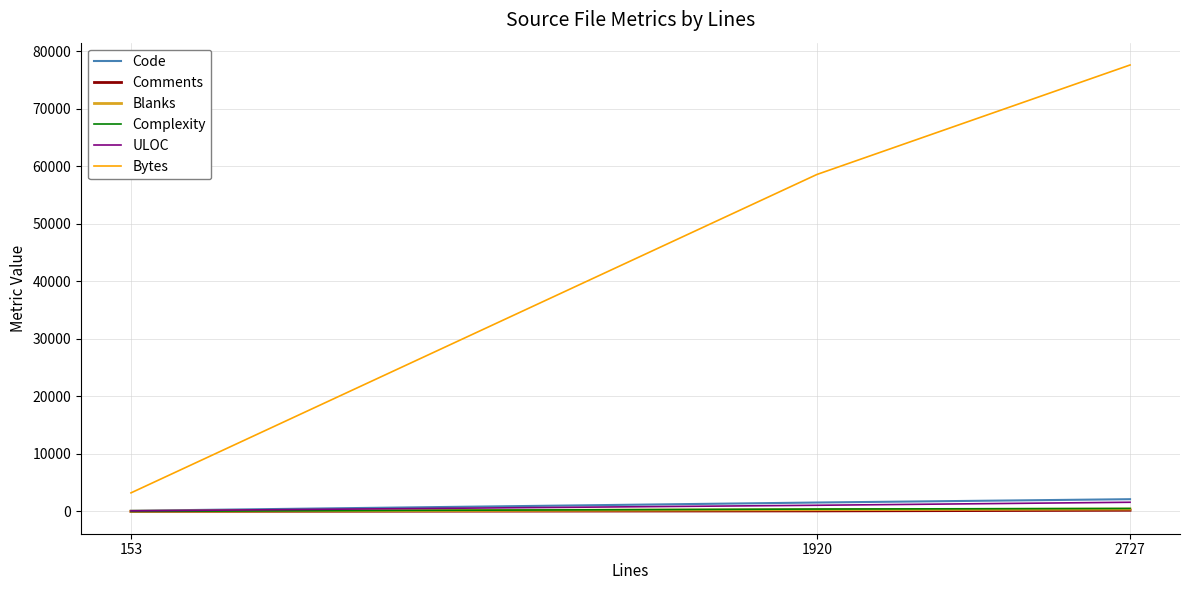

Where is ULOC nearest to the value 840?

1920